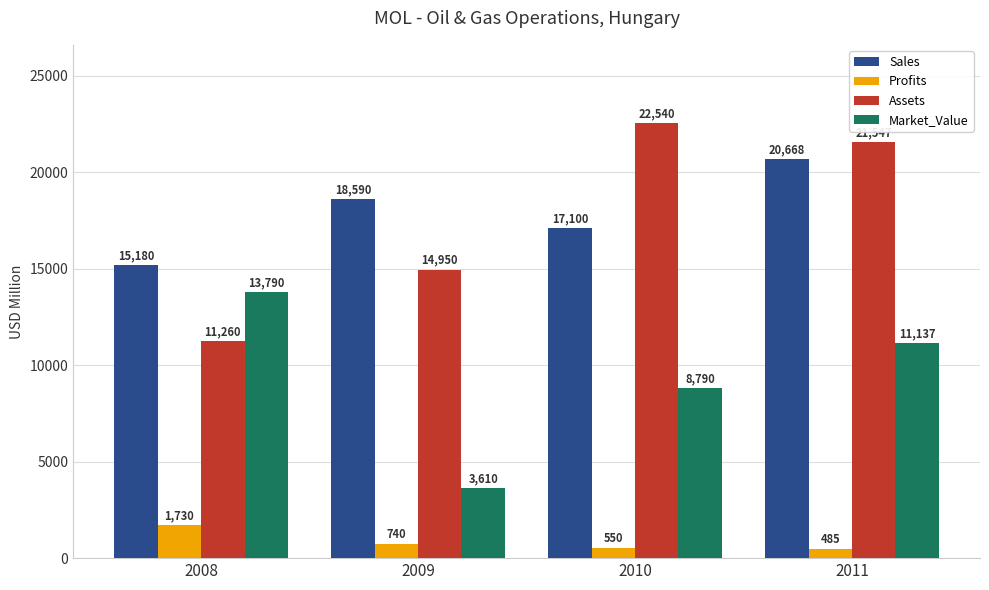

The Market_Value series shows 6527 at 2008. True or false?

False